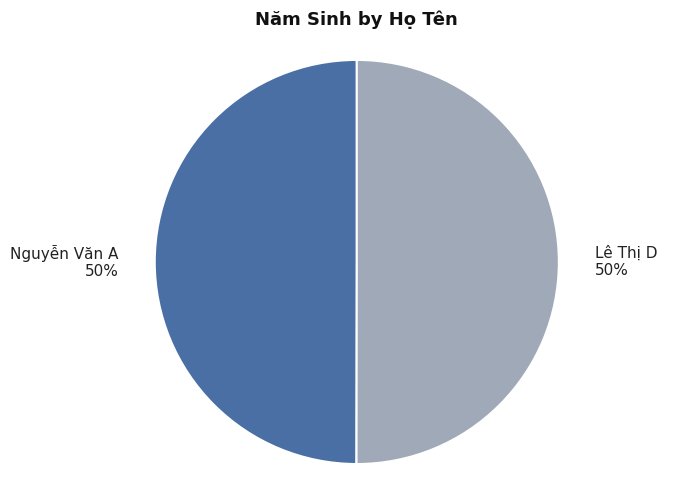

What is the ratio of the value at Lê Thị D to the value at Nguyễn Văn A?

1.0